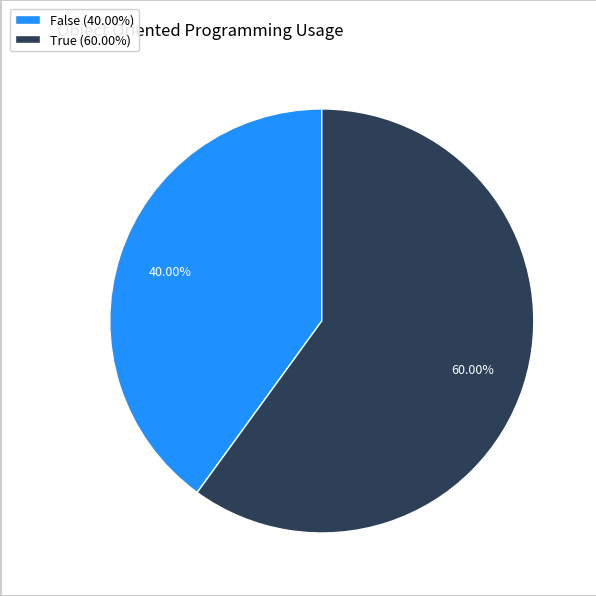

What is the largest slice in the pie chart?

True (60.00%)